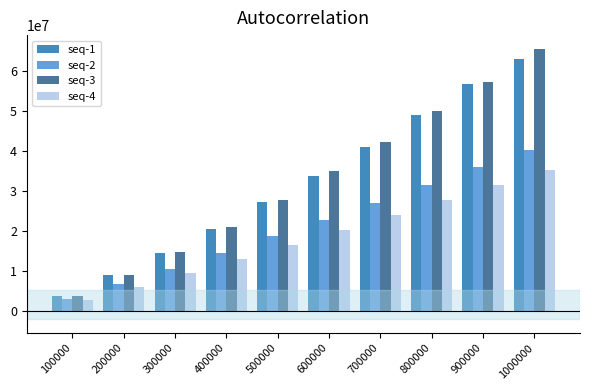

Is it true that seq-2 equals 19514803 at 1000000?

False